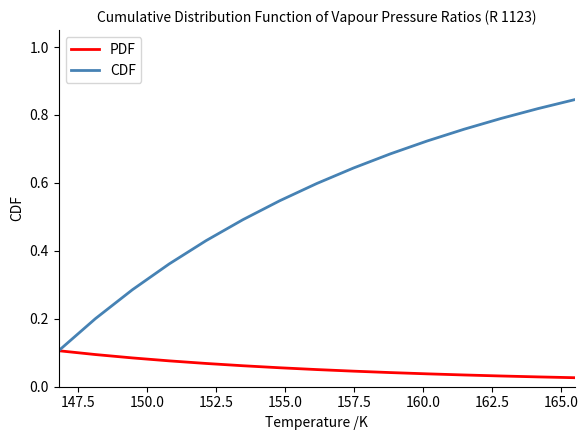

Which series has the widest spread of values?

CDF